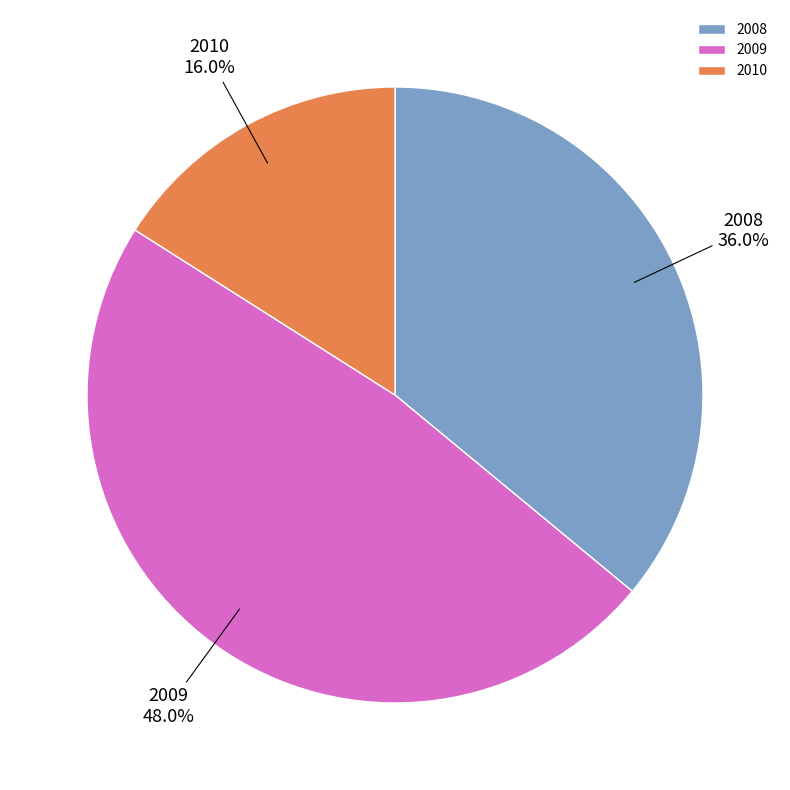

To the nearest percent, what is the combined percentage of 2010 and 2008?

52%